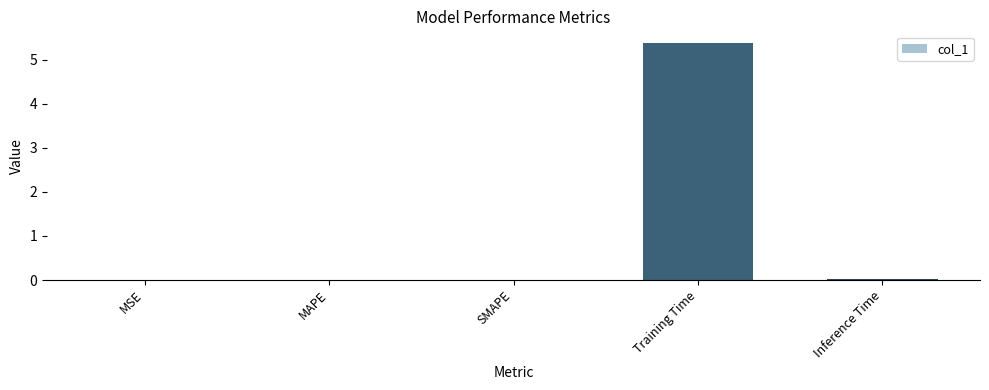

What is the sum of all values?

5.4